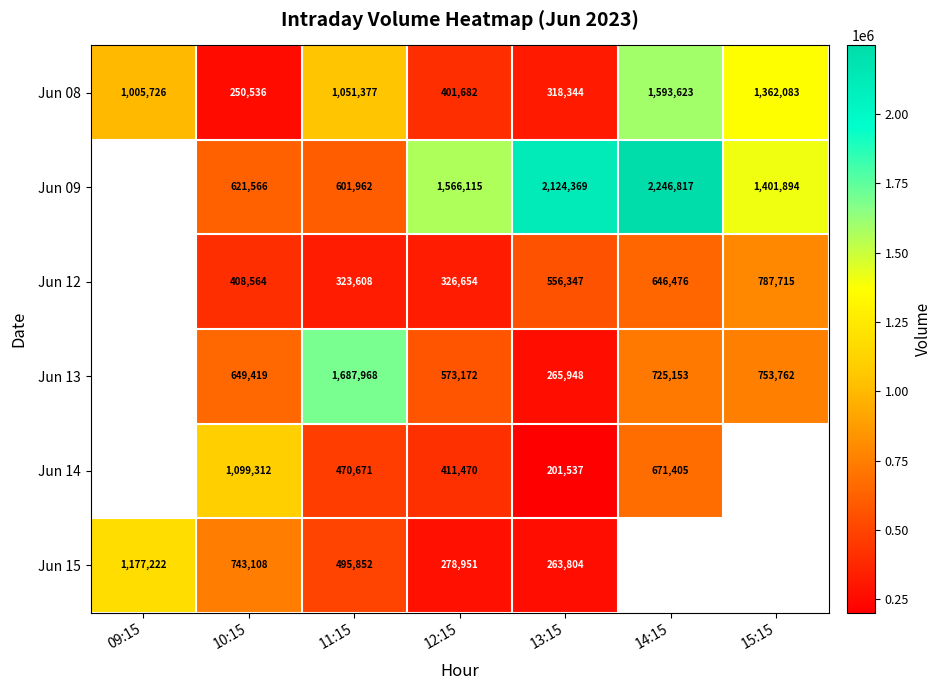

True or false: Jun 13 has a value of 1687968 at 11:15.

True